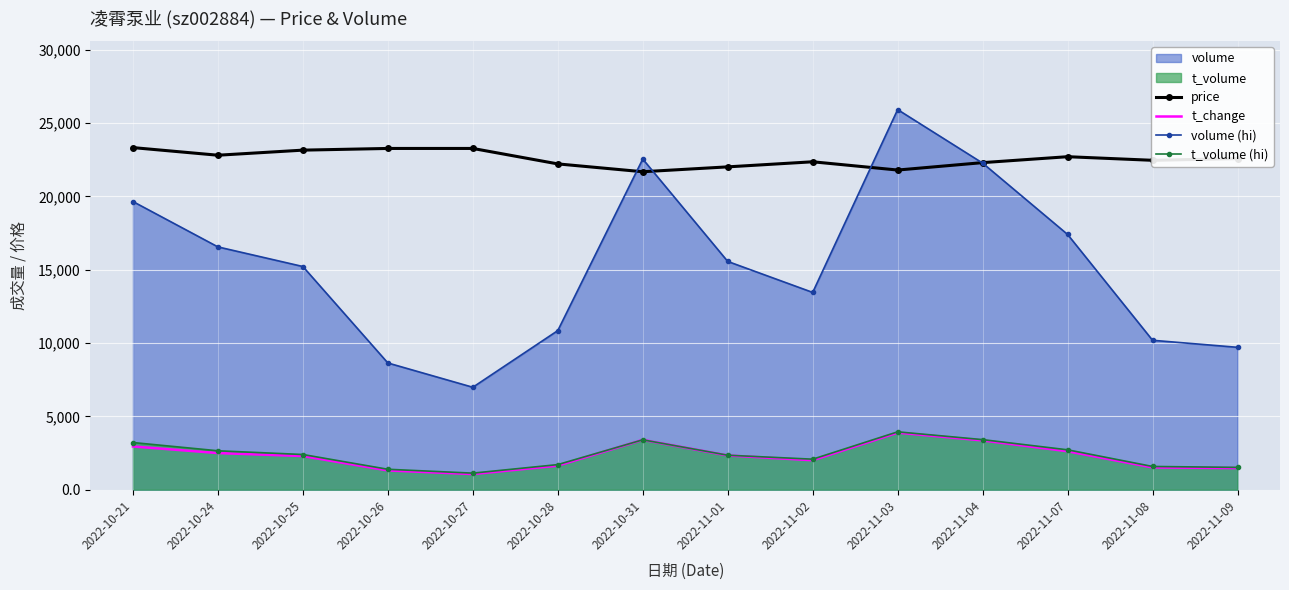

Which has a higher value, 2022-10-25 or 2022-11-04?

2022-10-25